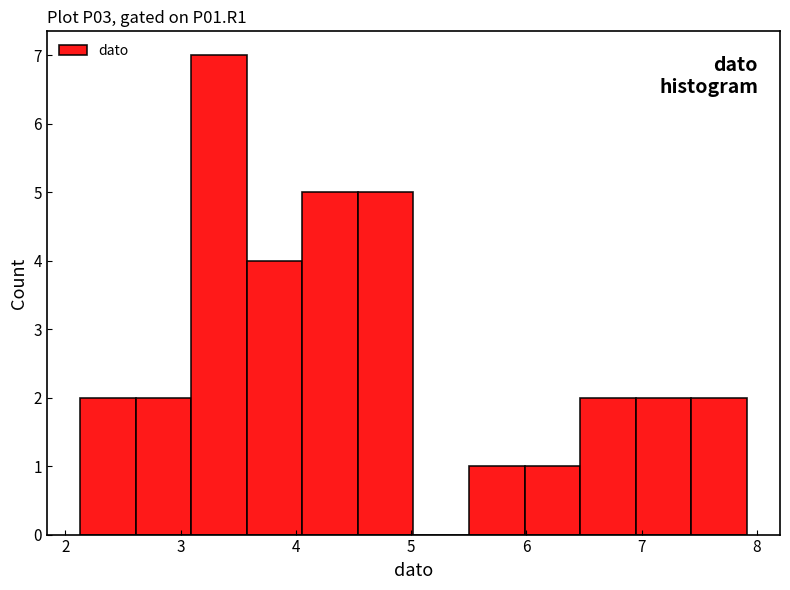

Reading left to right, transcribe this chart: for each bar, give the range it covers on the x-axis and its height. Neither the bar edges nor the heights are printed on the chart, so give them approximately, as read against the axes.

2.1 to 2.6: 2
2.6 to 3.1: 2
3.1 to 3.6: 7
3.6 to 4.1: 4
4.1 to 4.5: 5
4.5 to 5.0: 5
5.0 to 5.5: 0
5.5 to 6.0: 1
6.0 to 6.5: 1
6.5 to 6.9: 2
6.9 to 7.4: 2
7.4 to 7.9: 2